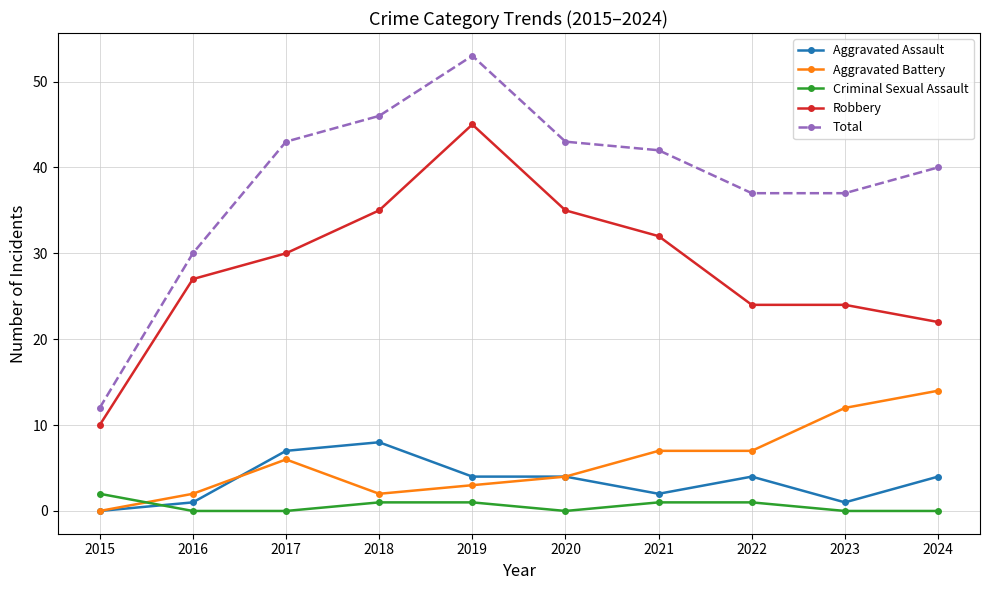

Which series has the widest spread of values?

Total